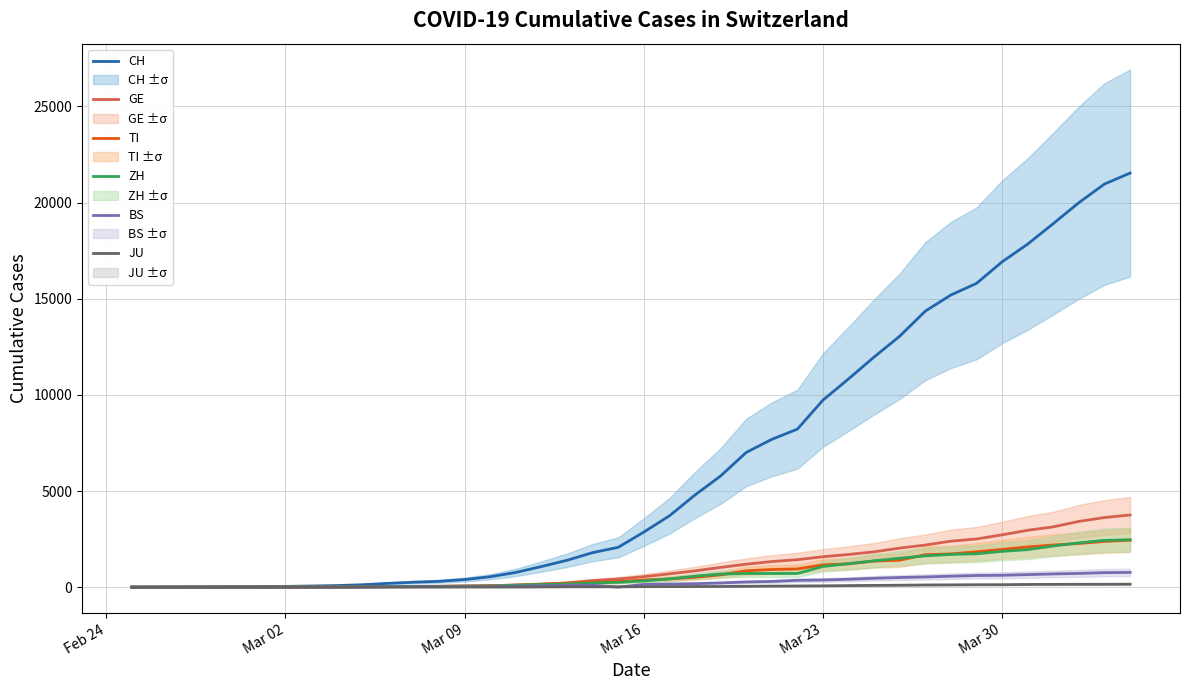

What is the difference between the maximum and minimum values in the TI series?

2442